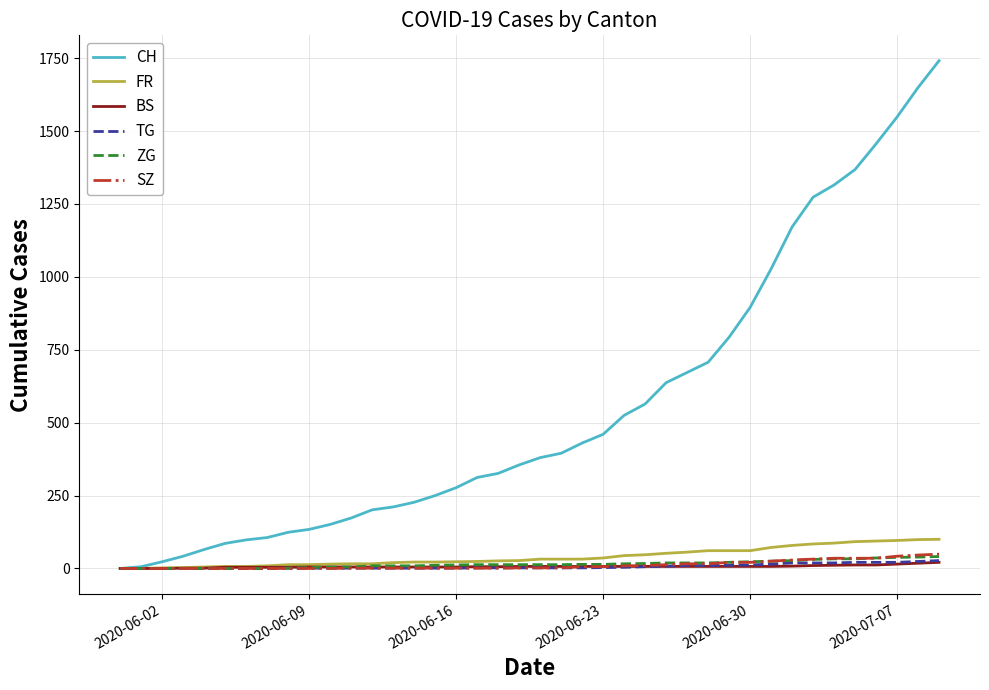

What is the maximum value for CH?

1741